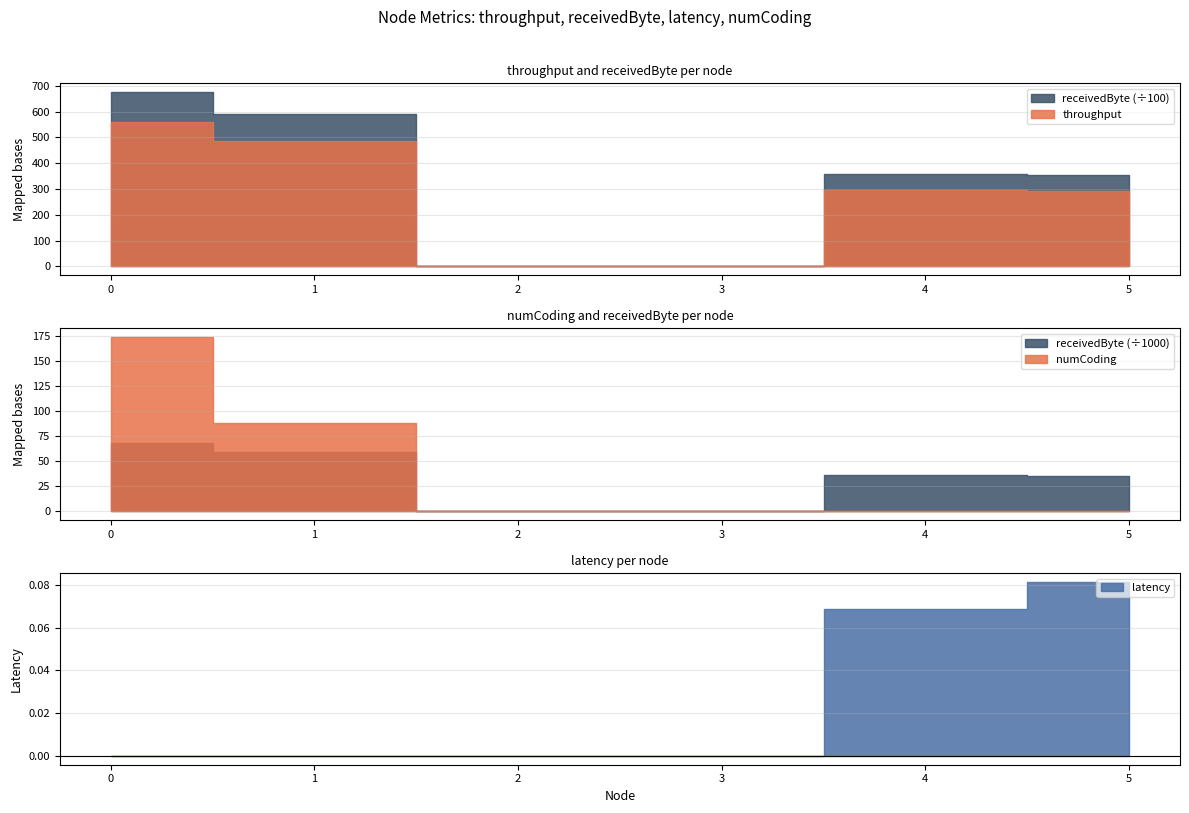

Does the chart have visible grid lines?

Yes